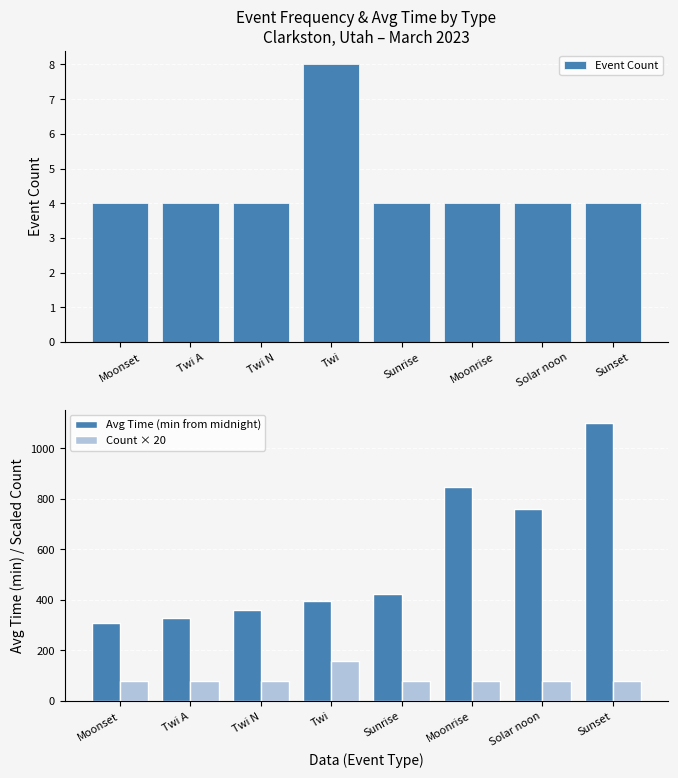

Which has a higher value, Twi N or Sunset?

Twi N